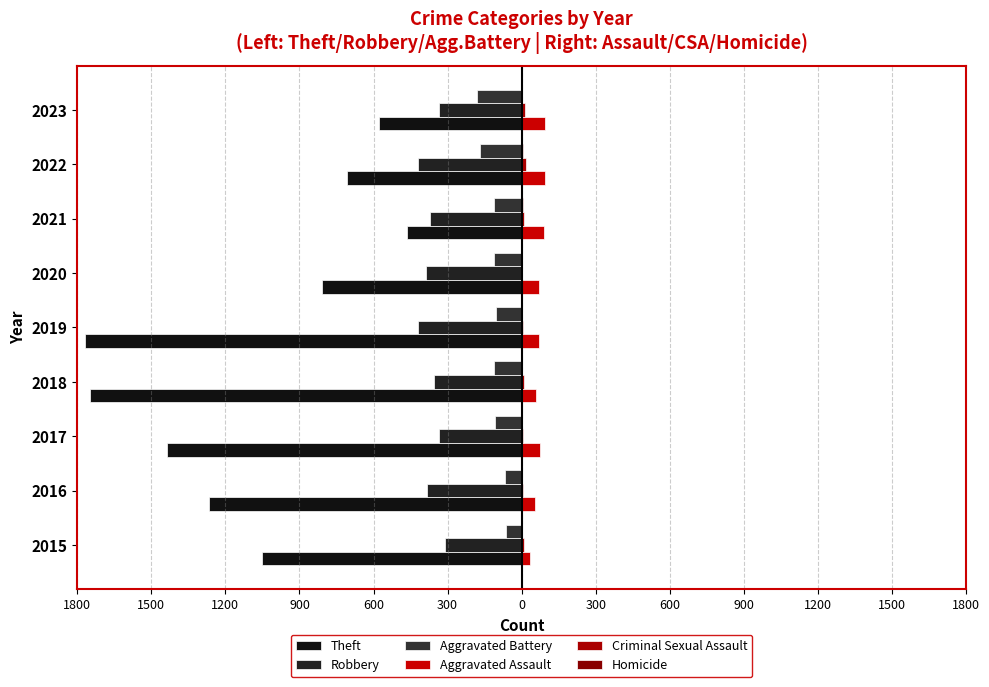

Are the bars horizontal?

Yes